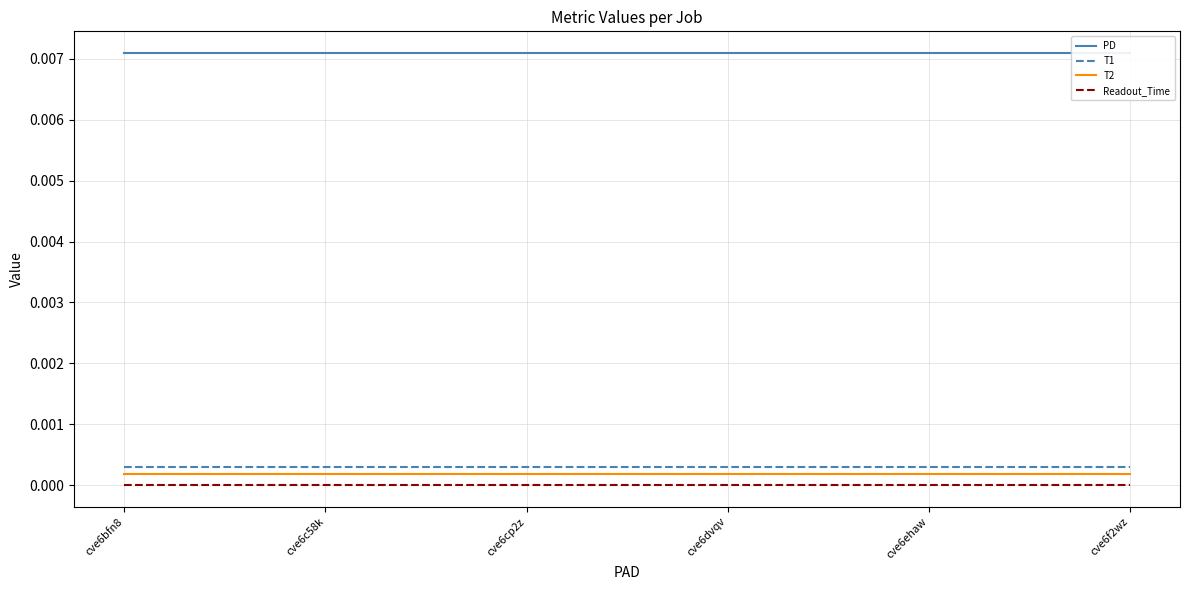

True or false: Readout_Time and T1 cross at least once.

False